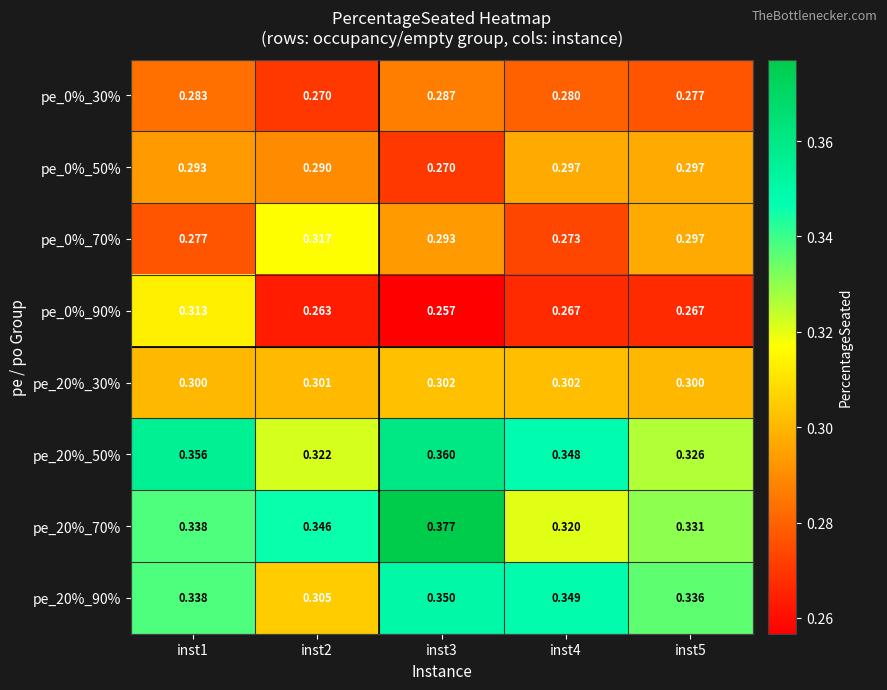

Is the value of pe_20%_90% at inst1 greater than the value of pe_20%_30% at inst2?

Yes